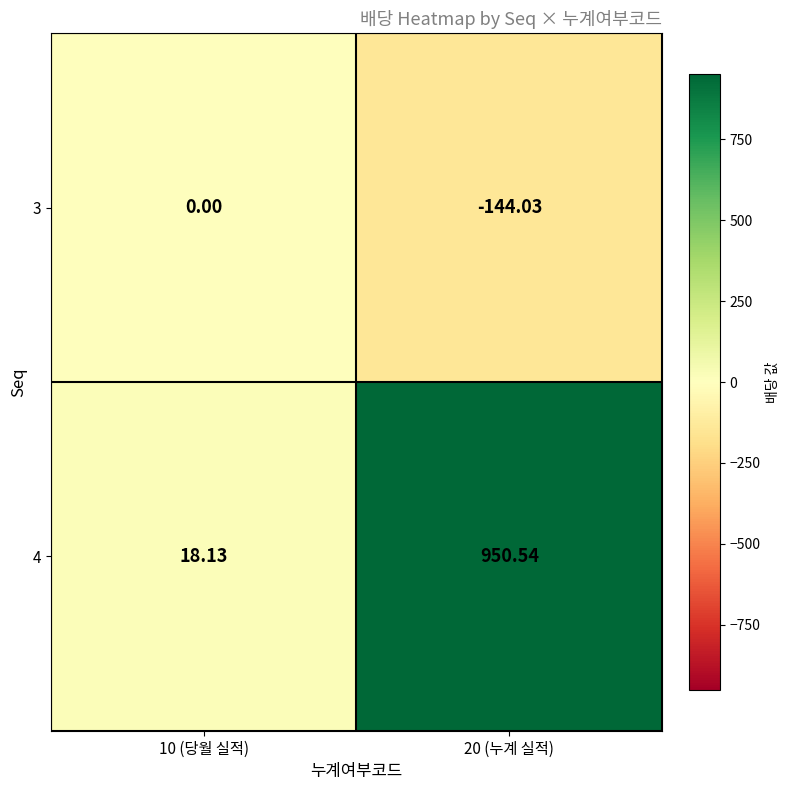

What is the spread (max minus min) of values at 20 (누계 실적)?

1094.6